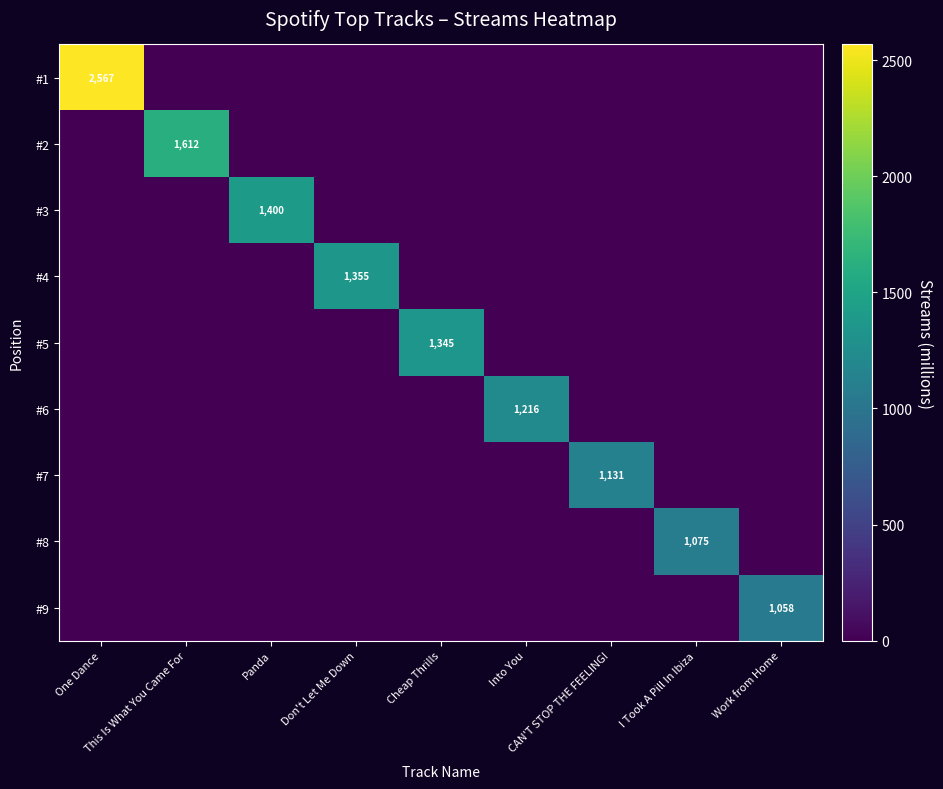

The value of #3 at Work from Home is -572. True or false?

False